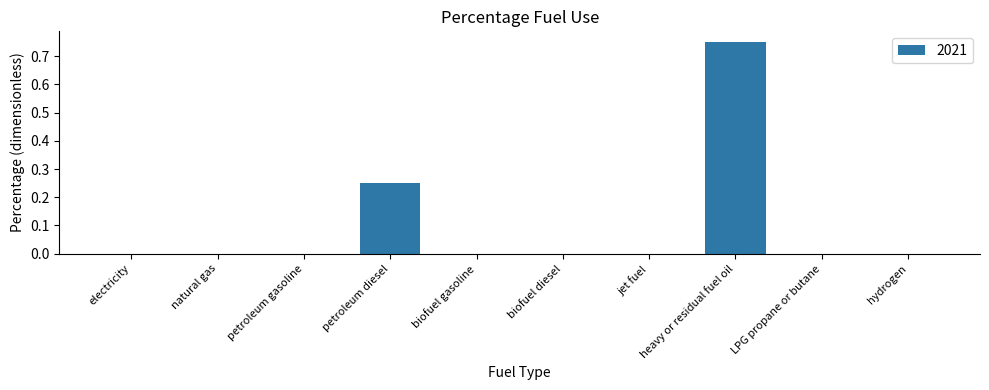

Which label corresponds to the largest value in the chart?

heavy or residual fuel oil